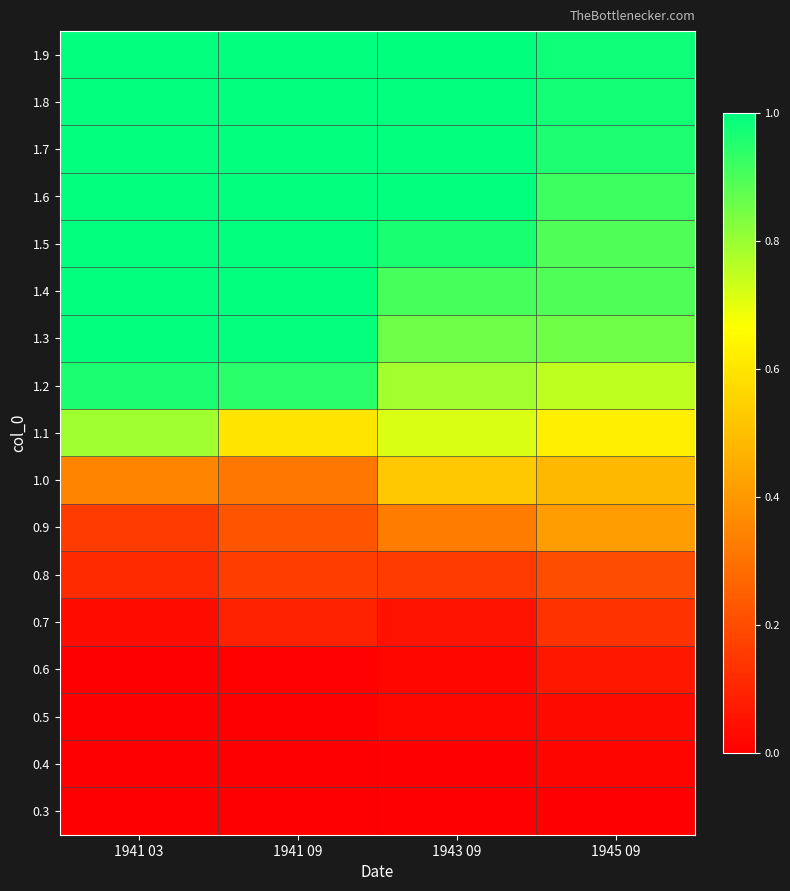

Reading left to right, transcribe all the data shown in this chart.

0.3: 1941 03=0.0	1941 09=0.0	1943 09=0.0	1945 09=0.0
0.4: 1941 03=0.0	1941 09=0.0	1943 09=0.0	1945 09=0.0
0.5: 1941 03=0.0	1941 09=0.0	1943 09=0.0	1945 09=0.0
0.6: 1941 03=0.0	1941 09=0.0	1943 09=0.0	1945 09=0.1
0.7: 1941 03=0.0	1941 09=0.1	1943 09=0.0	1945 09=0.1
0.8: 1941 03=0.1	1941 09=0.2	1943 09=0.2	1945 09=0.2
0.9: 1941 03=0.2	1941 09=0.2	1943 09=0.3	1945 09=0.4
1.0: 1941 03=0.3	1941 09=0.3	1943 09=0.5	1945 09=0.5
1.1: 1941 03=0.8	1941 09=0.6	1943 09=0.7	1945 09=0.6
1.2: 1941 03=1.0	1941 09=0.9	1943 09=0.8	1945 09=0.8
1.3: 1941 03=1.0	1941 09=1.0	1943 09=0.9	1945 09=0.9
1.4: 1941 03=1.0	1941 09=1.0	1943 09=0.9	1945 09=0.9
1.5: 1941 03=1.0	1941 09=1.0	1943 09=1.0	1945 09=0.9
1.6: 1941 03=1.0	1941 09=1.0	1943 09=1.0	1945 09=0.9
1.7: 1941 03=1.0	1941 09=1.0	1943 09=1.0	1945 09=1.0
1.8: 1941 03=1.0	1941 09=1.0	1943 09=1.0	1945 09=1.0
1.9: 1941 03=1.0	1941 09=1.0	1943 09=1.0	1945 09=1.0